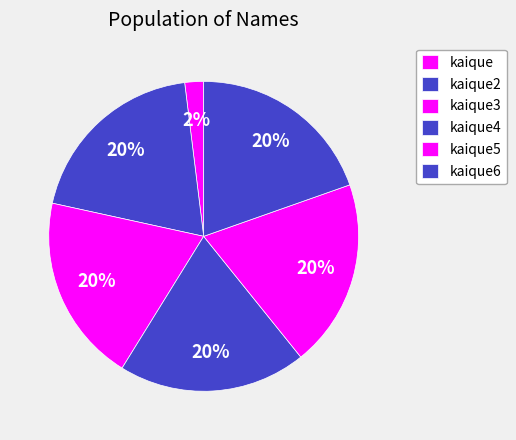

True or false: kaique2 accounts for 27% of the total.

False